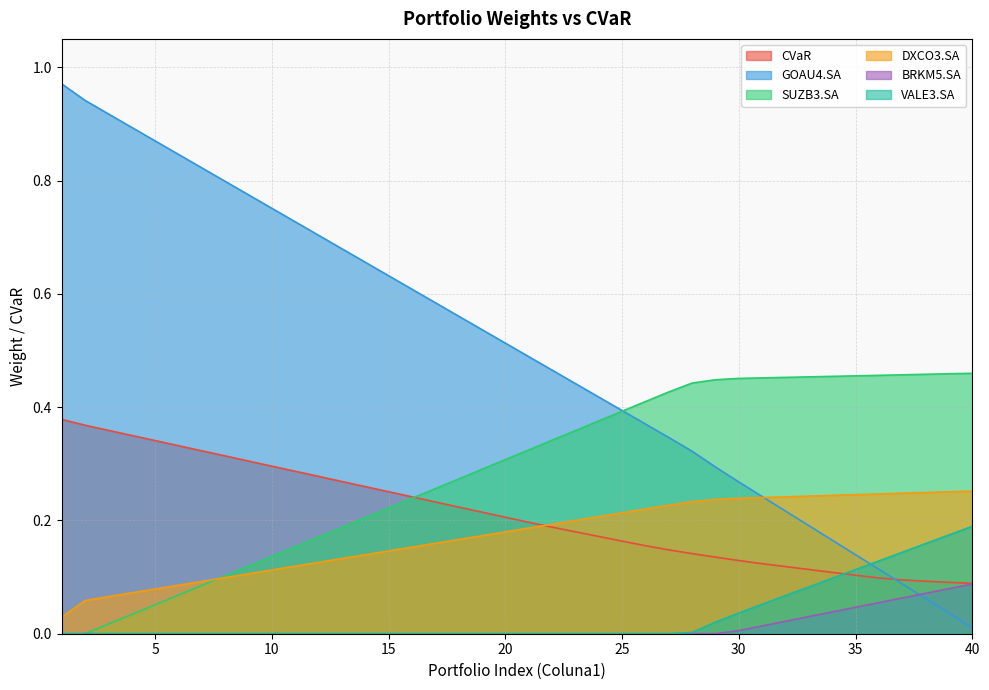

True or false: CVaR and BRKM5.SA cross at least once.

False